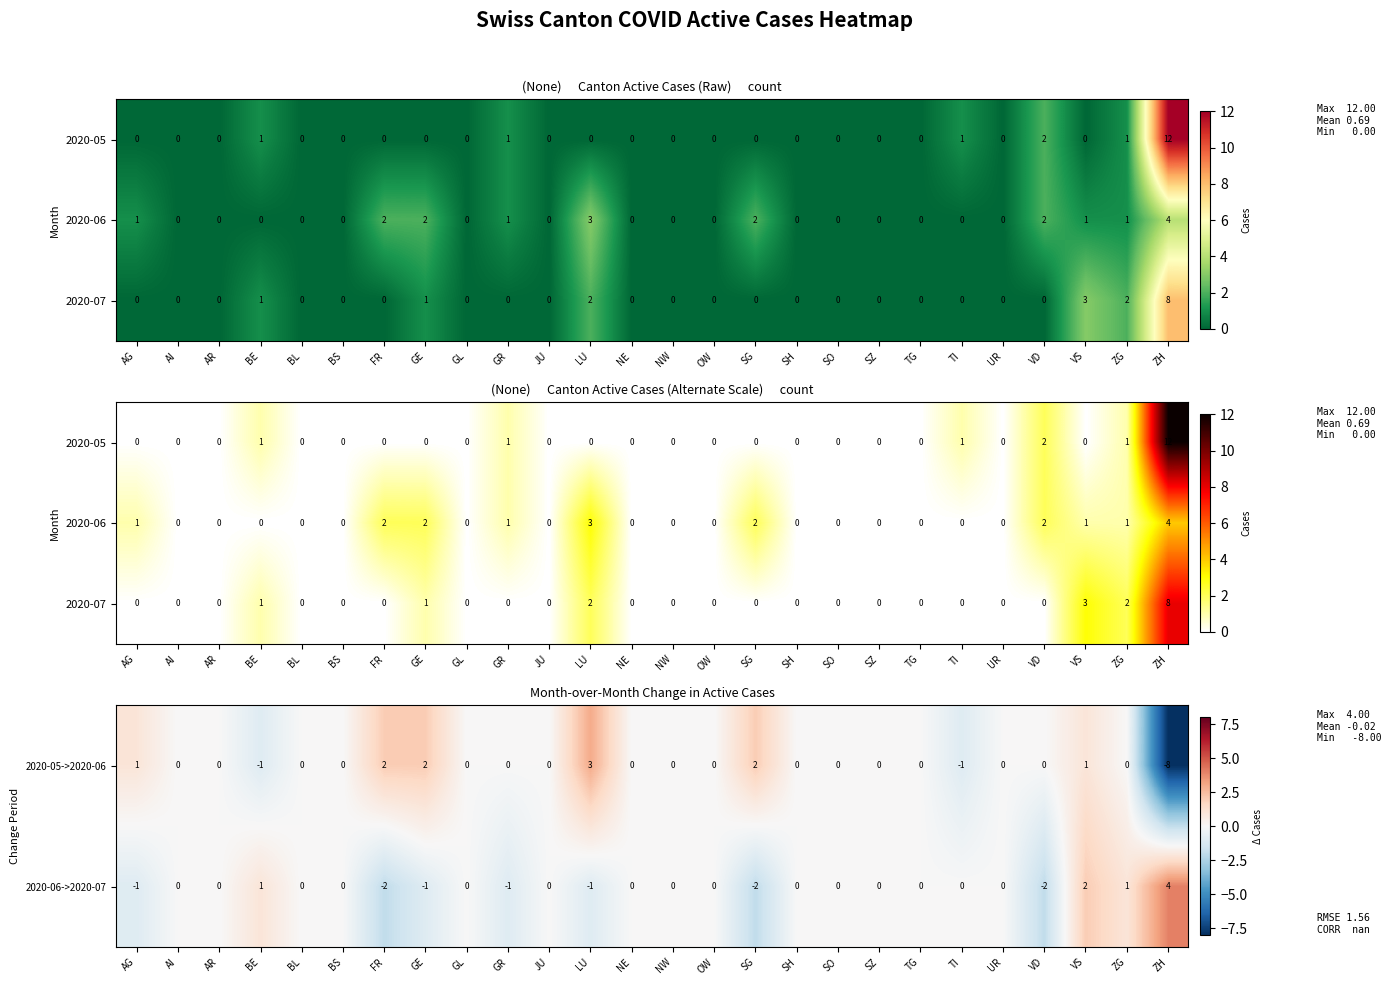

Where does the 2020-05->2020-06 series first go above 0?

AG